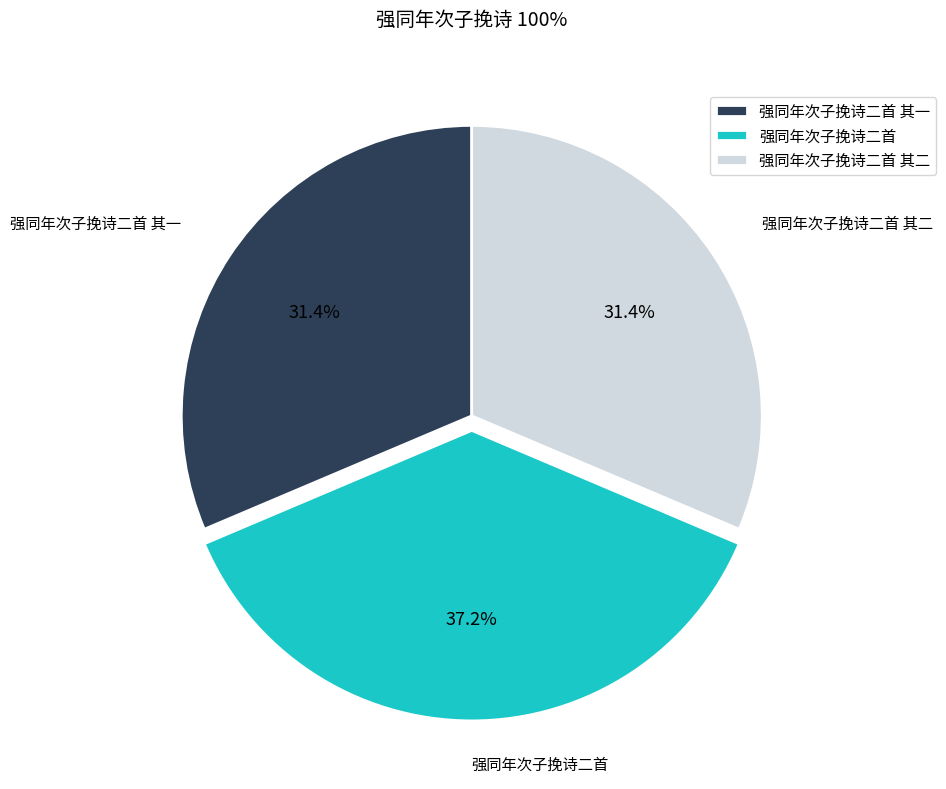

True or false: 强同年次子挽诗二首 其二 accounts for 31% of the total.

True